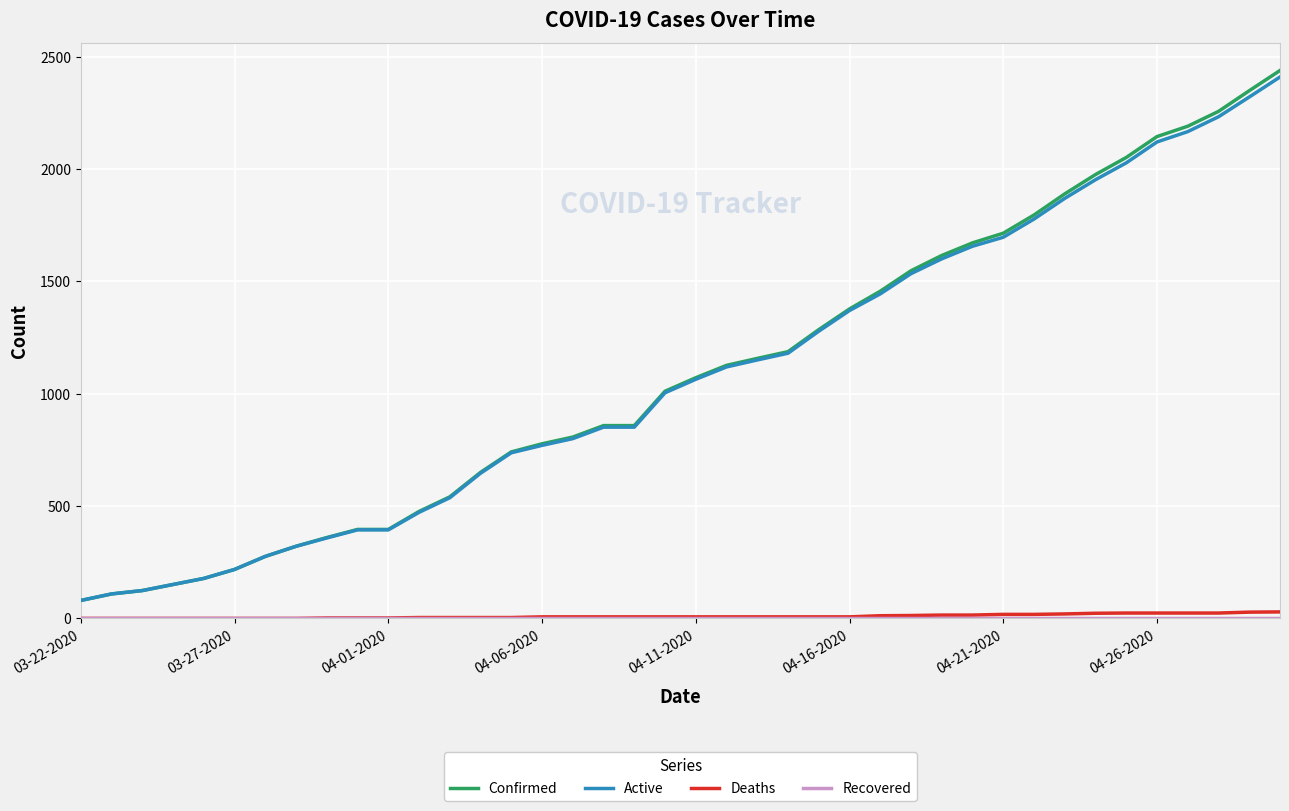

What is the maximum value shown in the chart?

2438